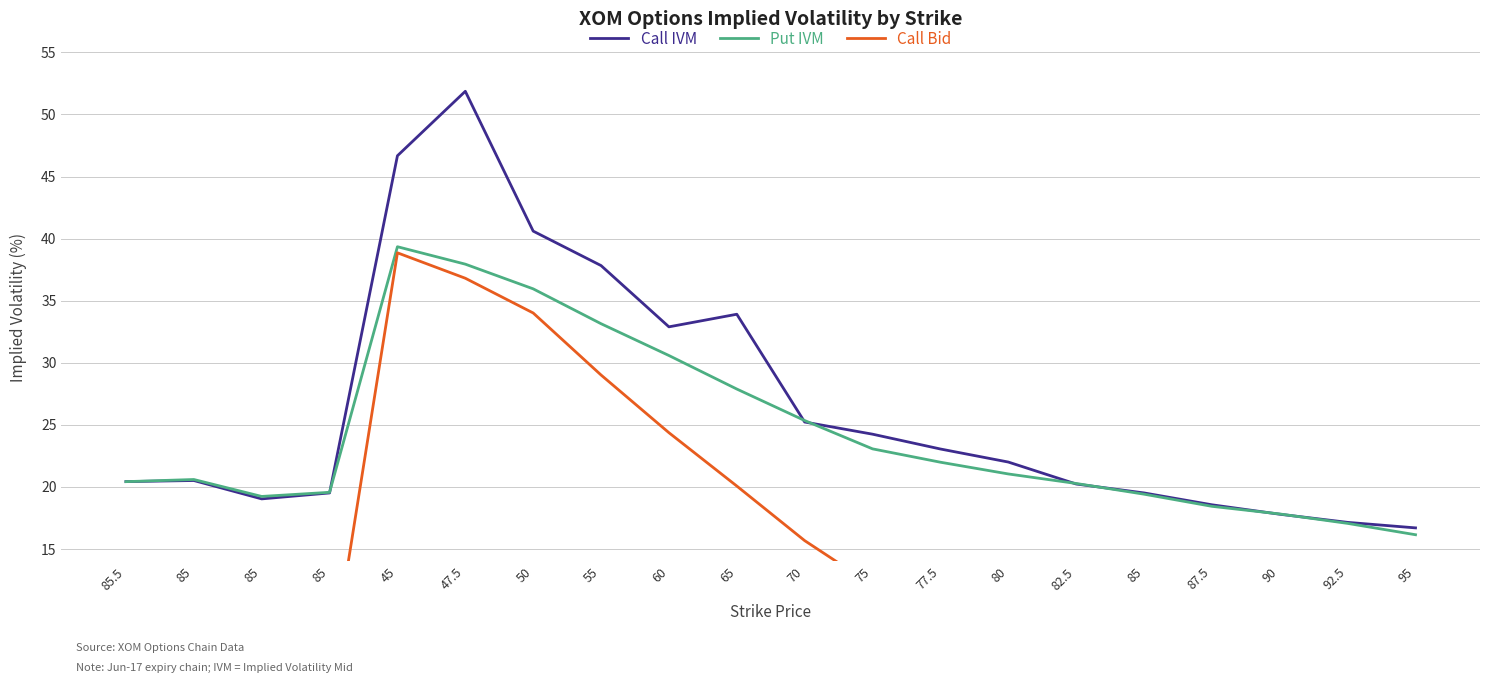

What is the label of the 17th point from the left?

87.5